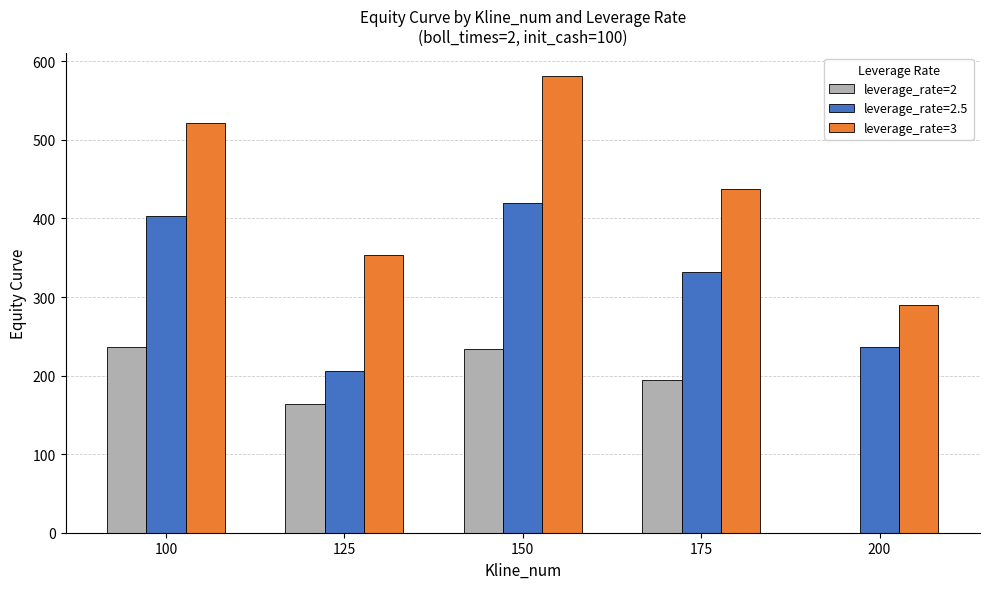

At which category does the chart reach its peak across all series?

150